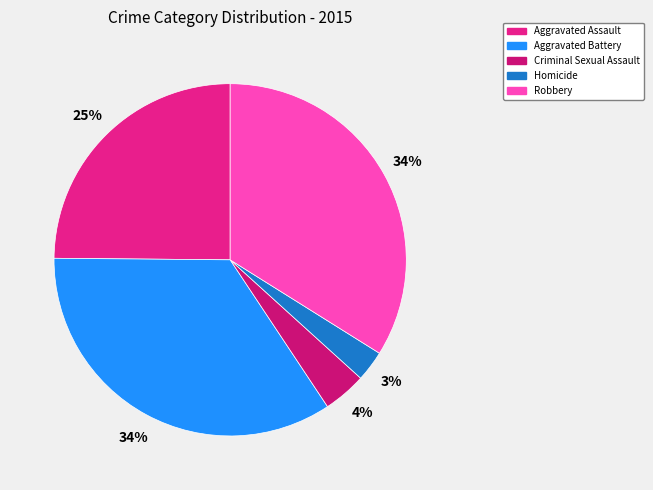

To the nearest percent, what is the average slice percentage?

20%